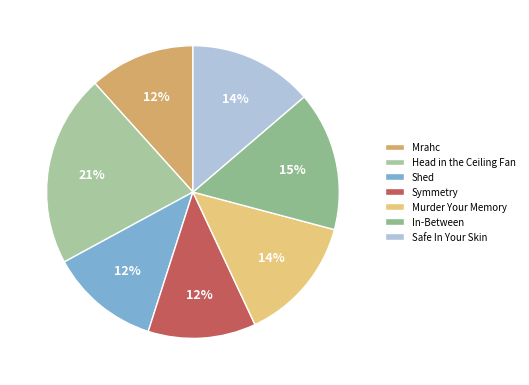

How many slices are in this pie chart?

7